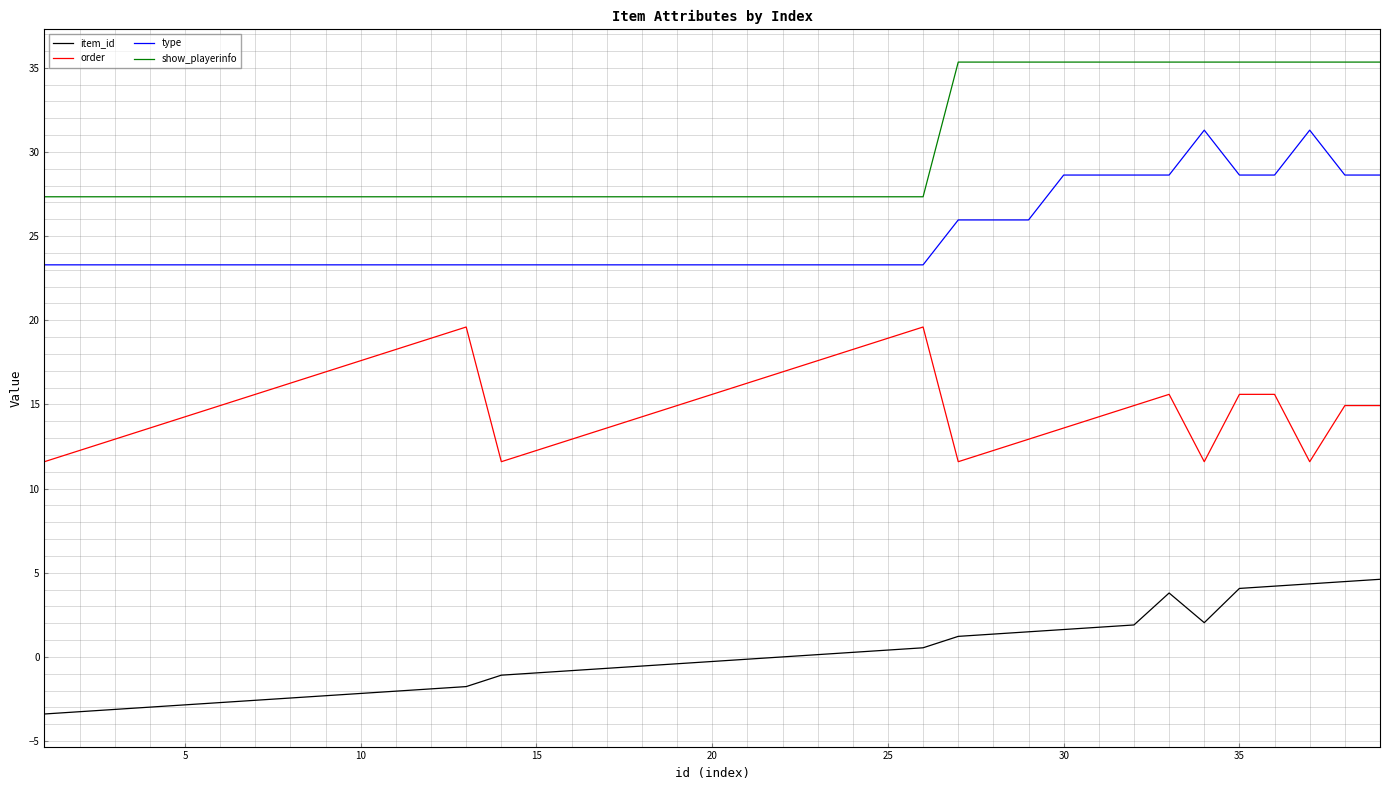

Which series has the largest total across all categories?

show_playerinfo